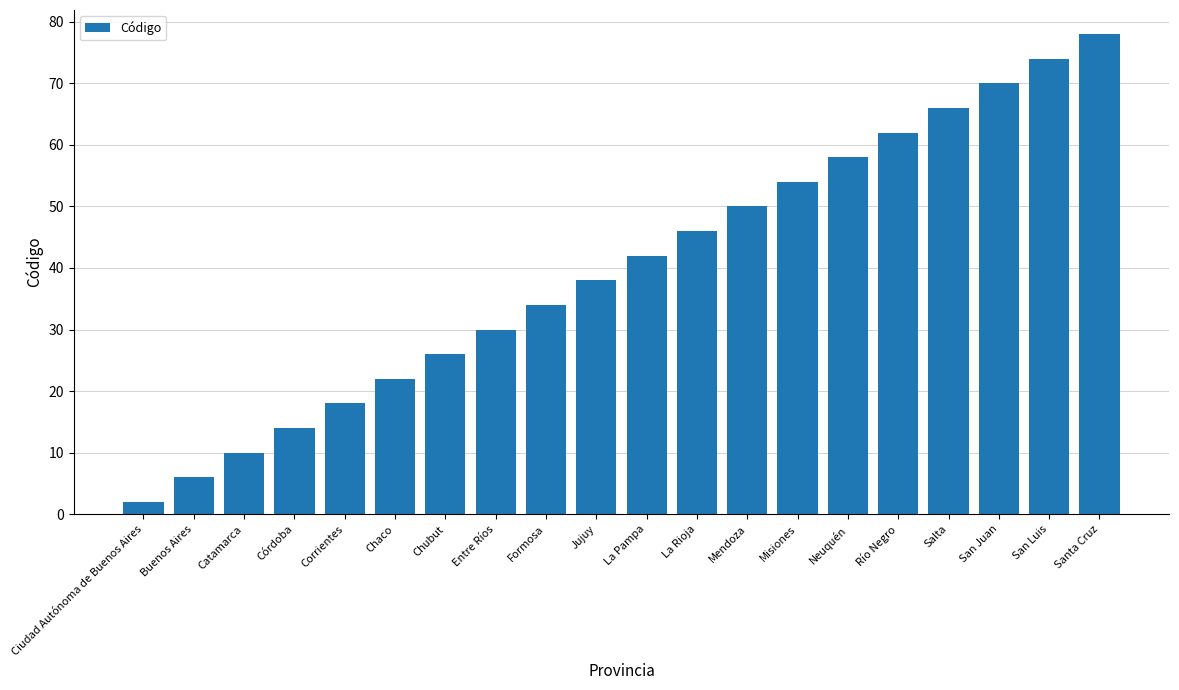

What position from the right is Santa Cruz?

1